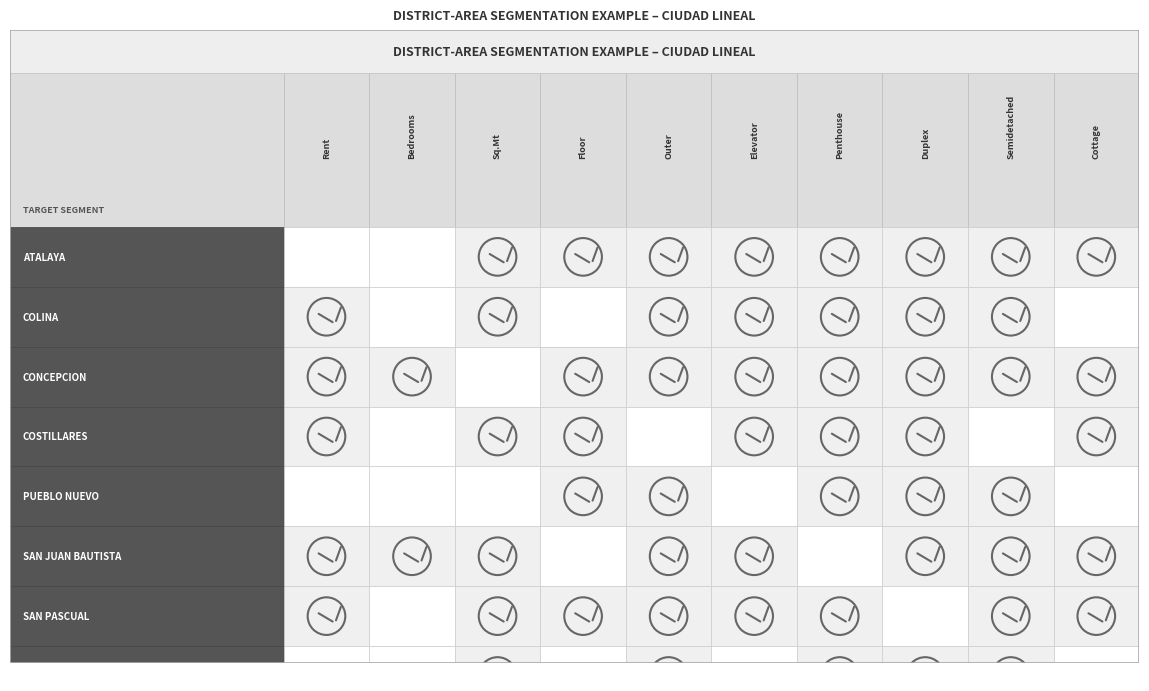

Count the Costillares values in the range 0 to 1.

10